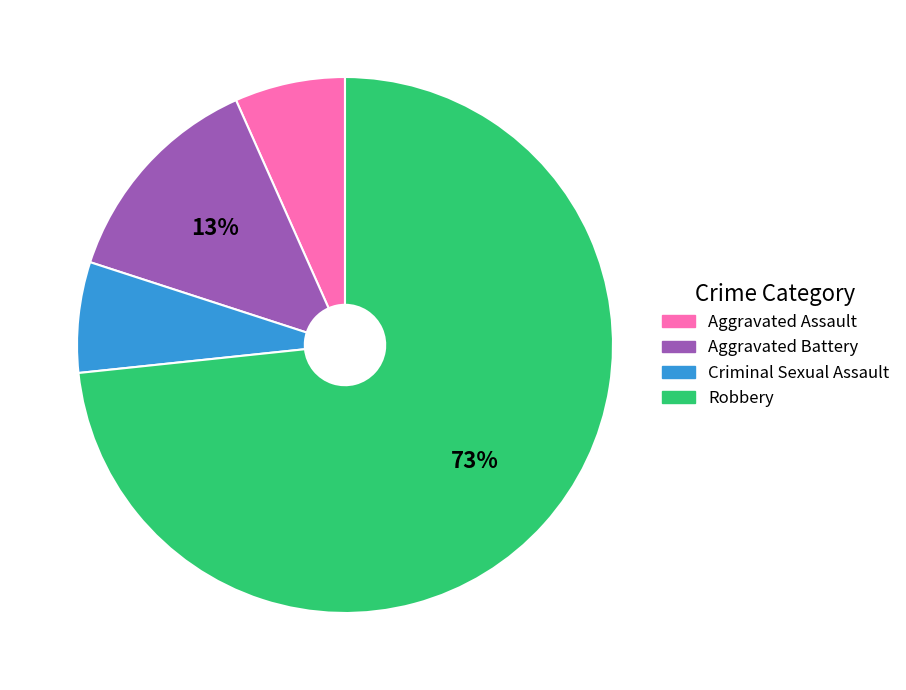

Is the sum of Aggravated Battery and Robbery greater than half?

Yes